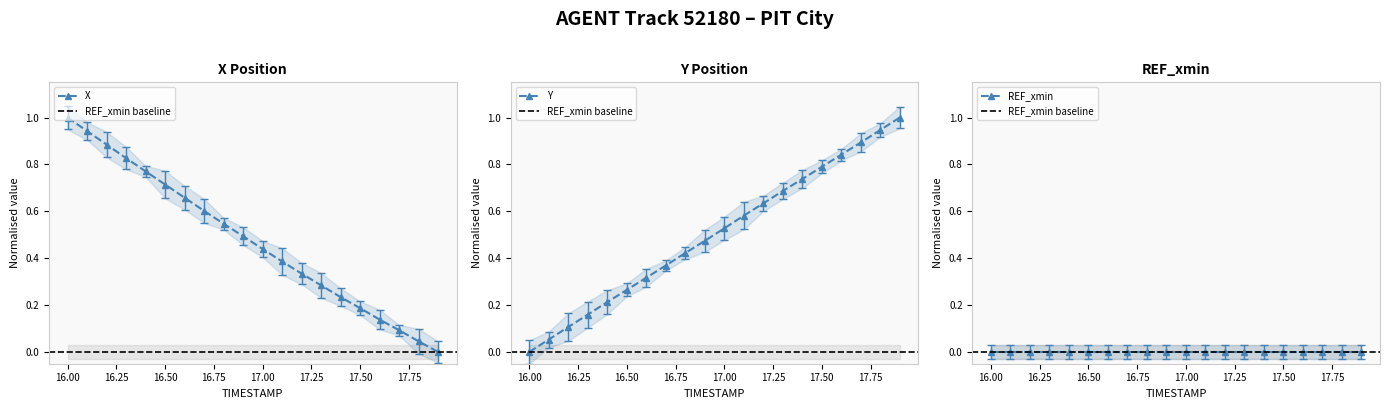

The value of X at 16.4 is 0.8. True or false?

True